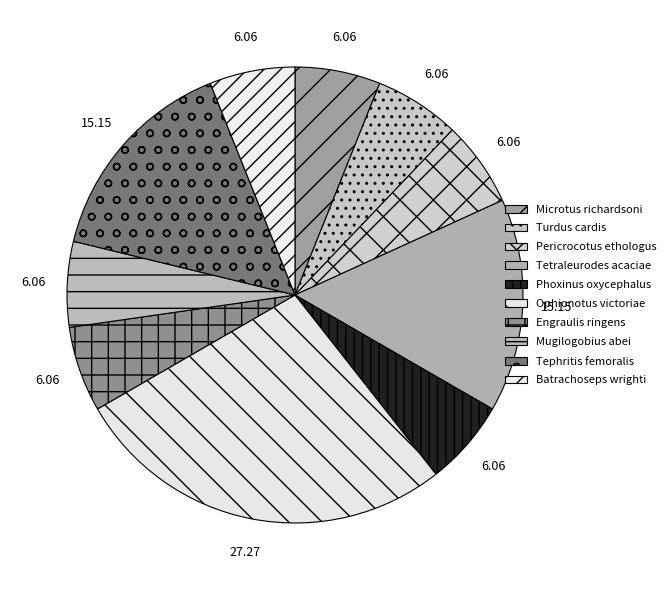

Does Microtus richardsoni account for over 50% of the chart?

No